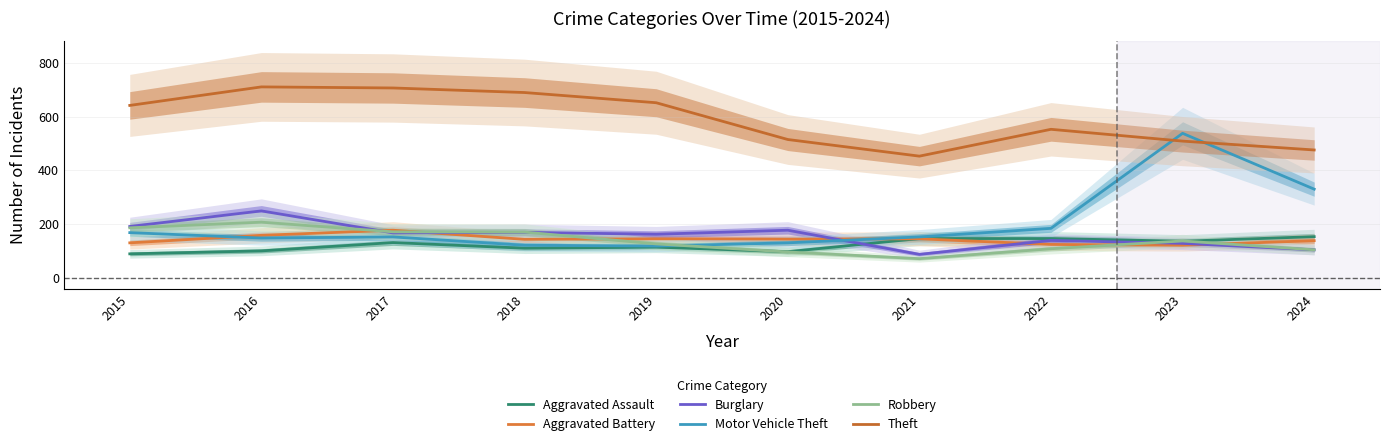

How many interior local valleys does the Burglary series have?

3